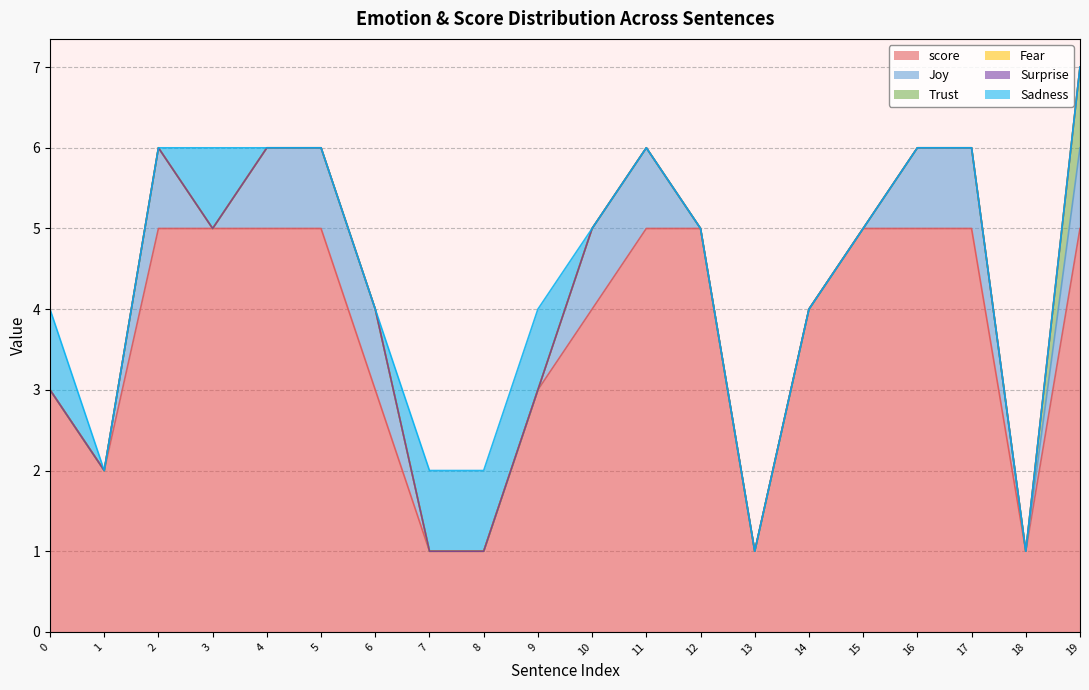

How many lines are shown in the chart?

6